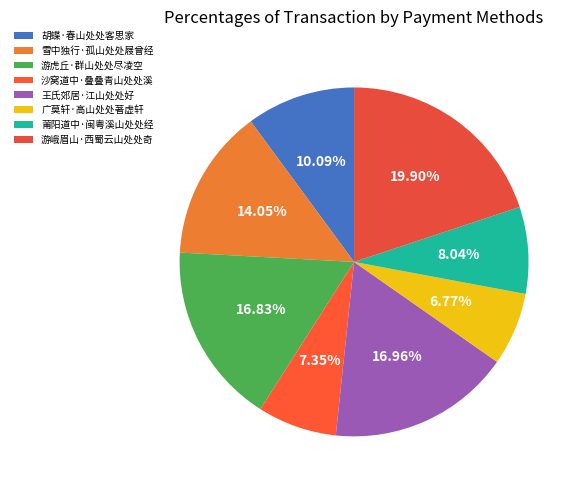

What is the ratio of the value at 莆阳道中·闽粤溪山处处经 to the value at 游虎丘·群山处处尽凌空?

0.5